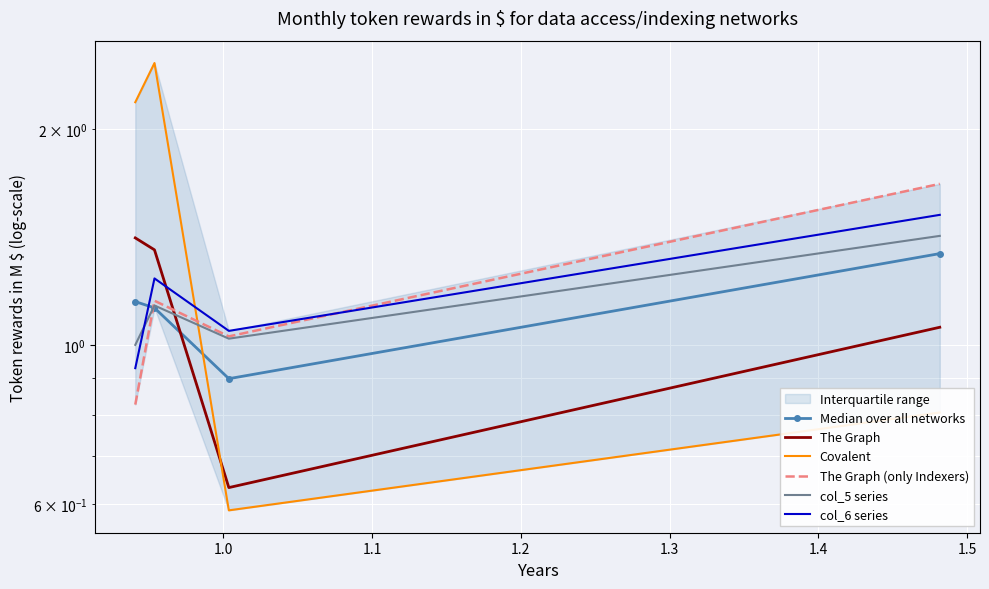

Which series changed the most between 1.1 and 1.2?

The Graph (only Indexers)